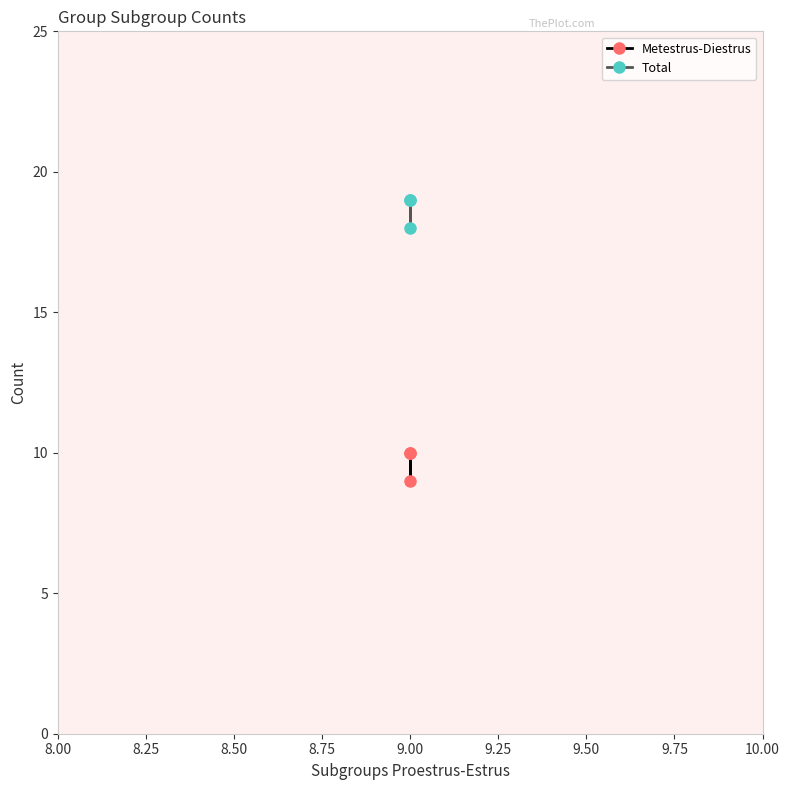

Is this an area chart (filled region under the line)?

No